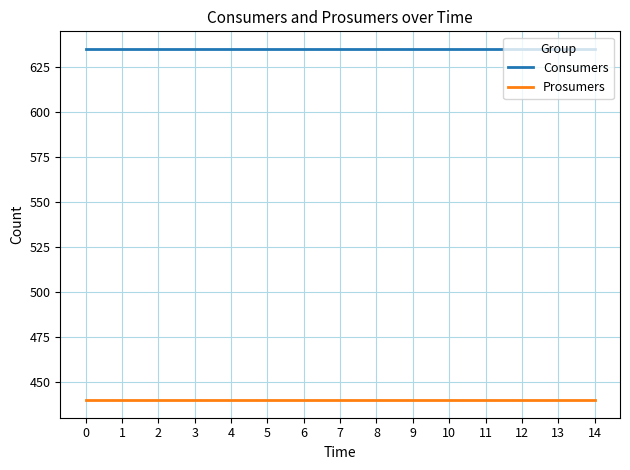

At 8, list the series in order from smallest to largest.

Prosumers, Consumers